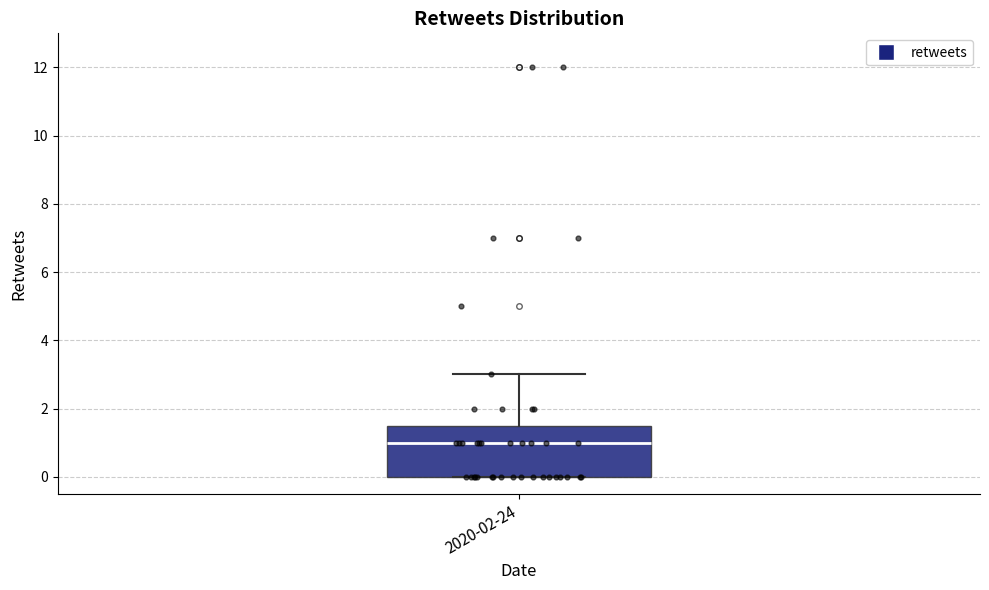

Transcribe this box plot: give where the median line is, the range the box spans, and where the two whiskers end, as read against the y-axis. The values are not printed on the chart, so give them approximately, as read against the axis.

median 1.0, box 0.0 to 1.6, whiskers 0.0 to 3.0